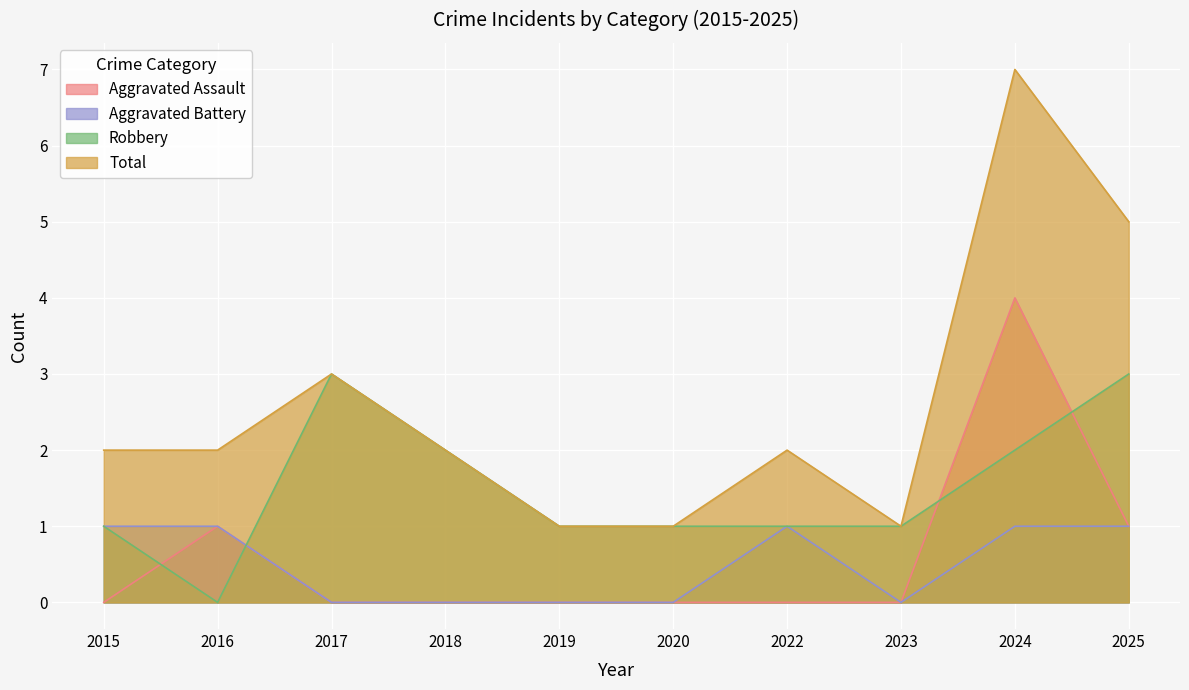

Is the value of Aggravated Assault at 2025 greater than the value of Robbery at 2017?

No